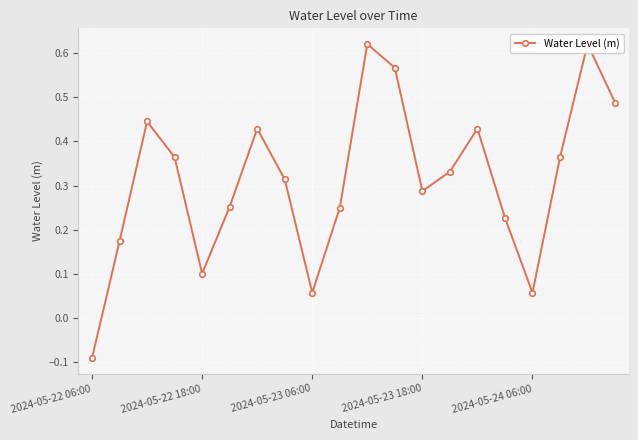

Rank the categories by value from highest to lowest.

10, 18, 11, 19, 2024-05-23 06:00, 6, 14, 2024-05-23 18:00, 17, 13, 7, 12, 5, 9, 15, 2024-05-22 18:00, 2024-05-24 06:00, 8, 16, 2024-05-22 06:00